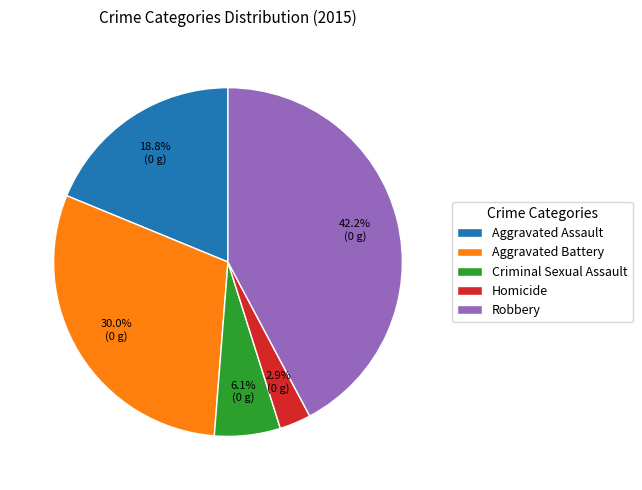

Which category has the smallest portion of the pie?

Homicide